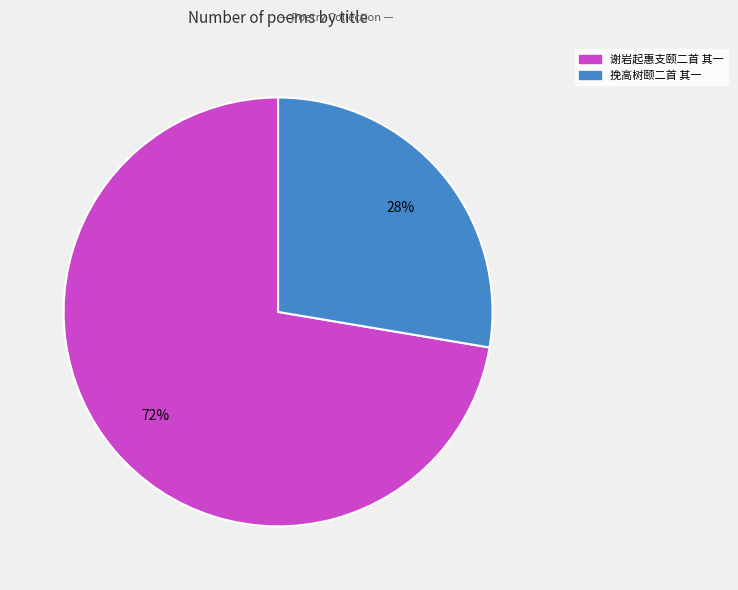

How many slices are in this pie chart?

2